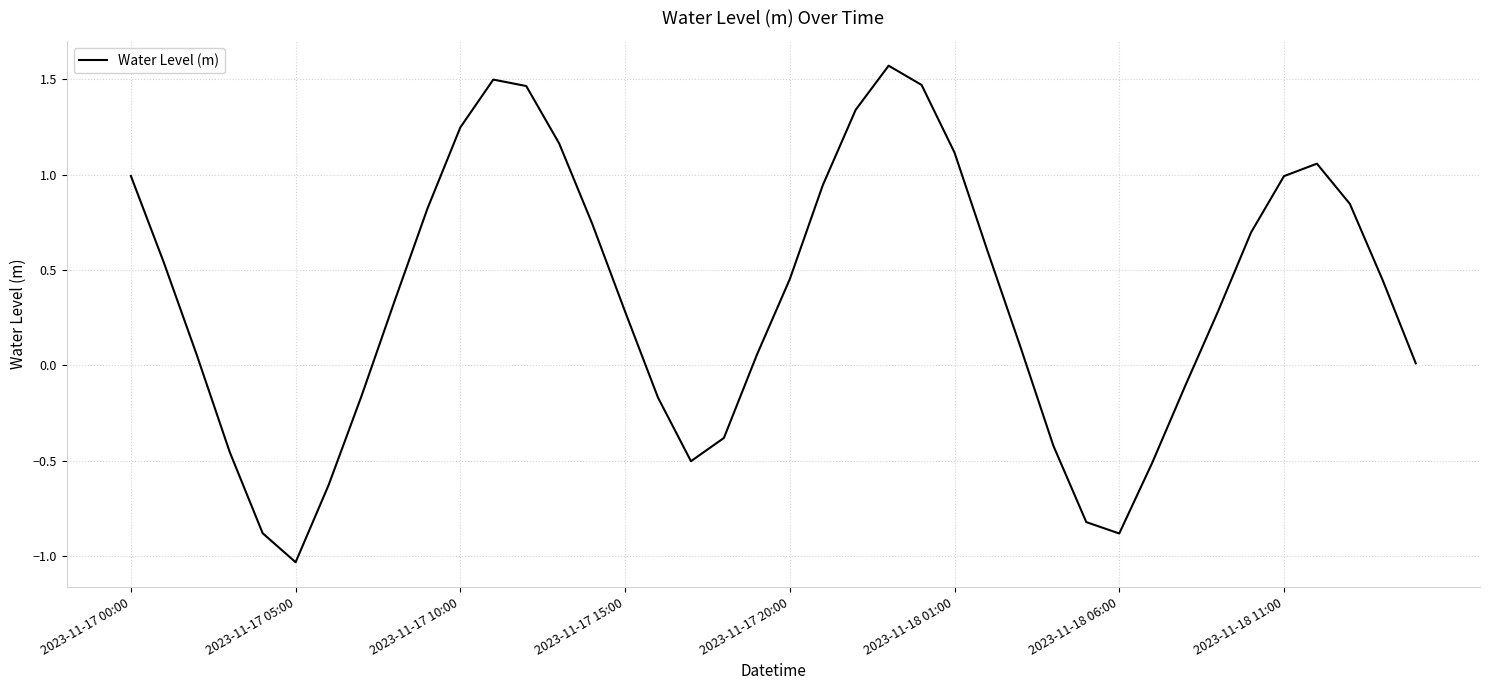

What is the difference between the maximum and minimum values?

2.6